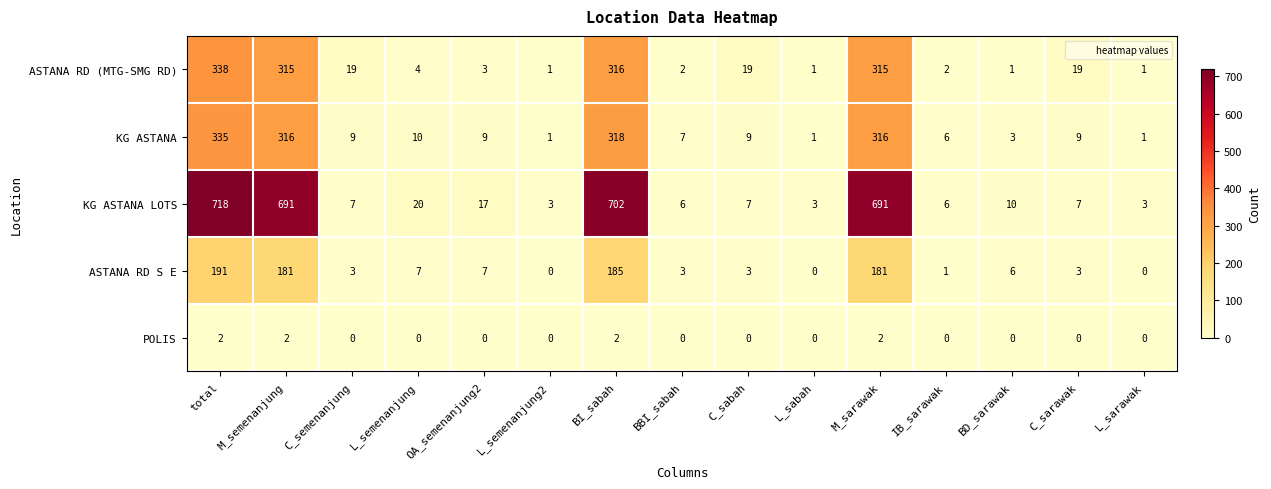

What is the sum of all KG ASTANA LOTS values?

2891